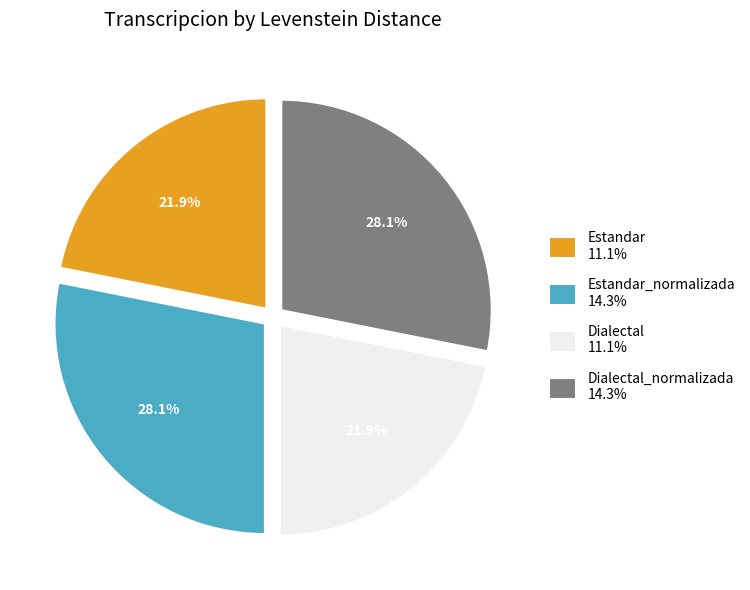

Do Dialectal 11.1% and Estandar 11.1% together represent more than half of the pie?

No